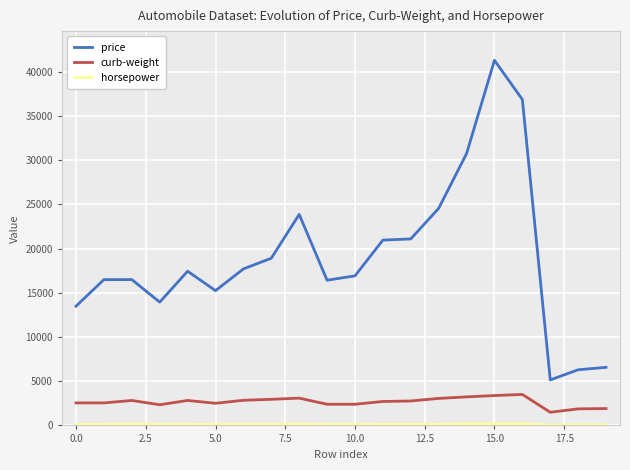

Which series has the widest spread of values?

price